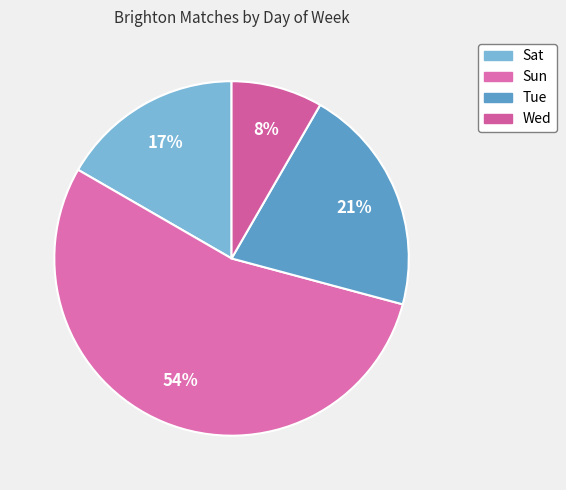

Rank the categories by value from lowest to highest.

Wed, Sat, Tue, Sun